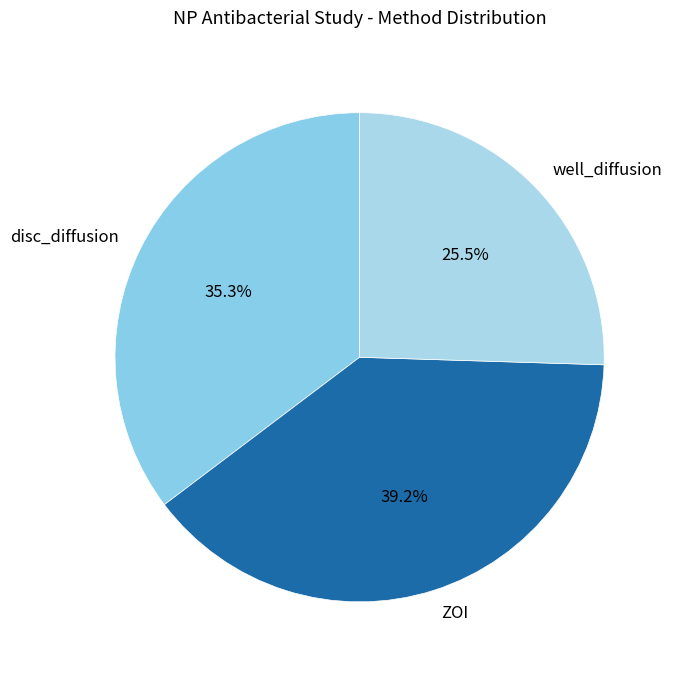

What is the ratio of the value at disc_diffusion to the value at well_diffusion?

1.4